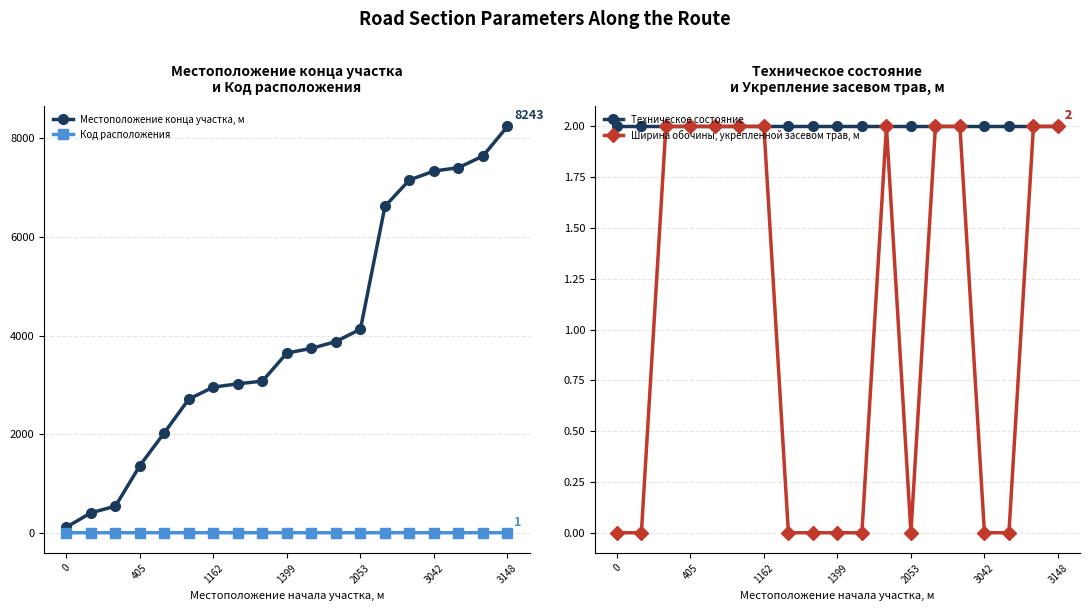

How many lines are shown in the chart?

4